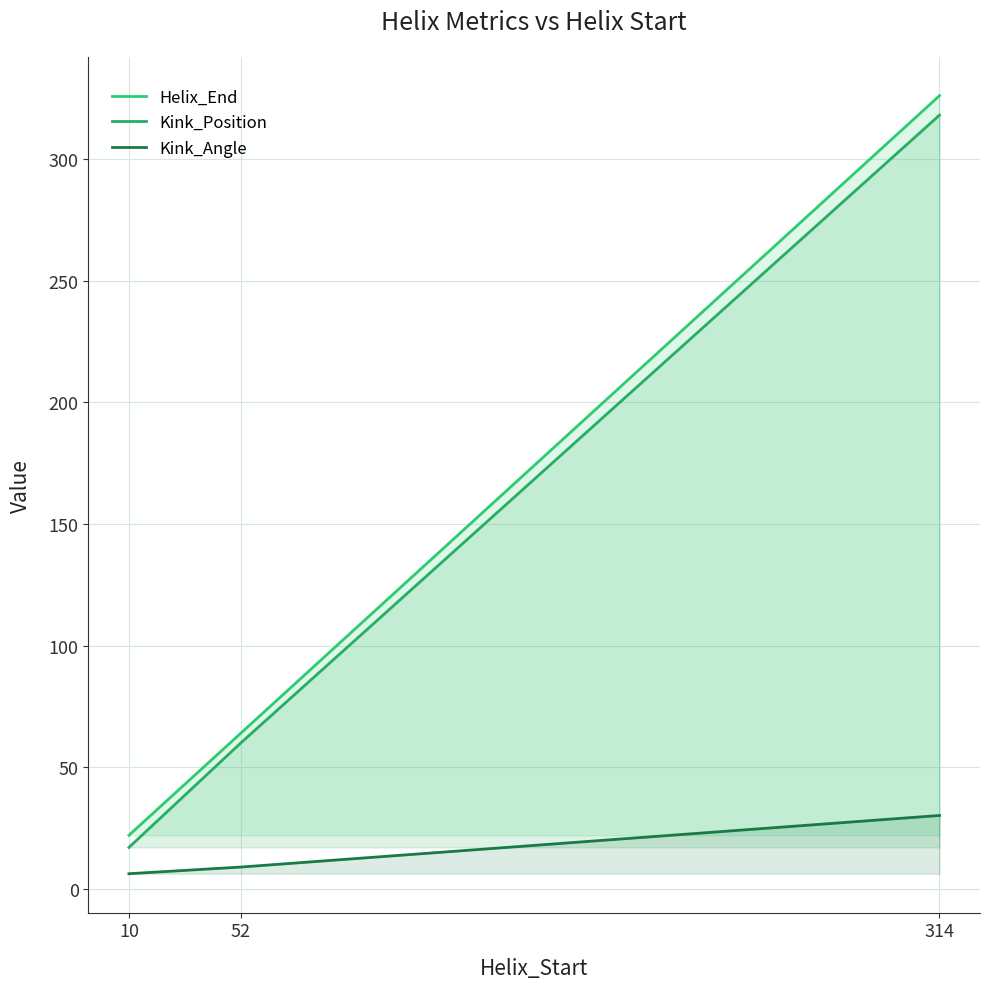

The Helix_End series shows 5.7 at 10. True or false?

False